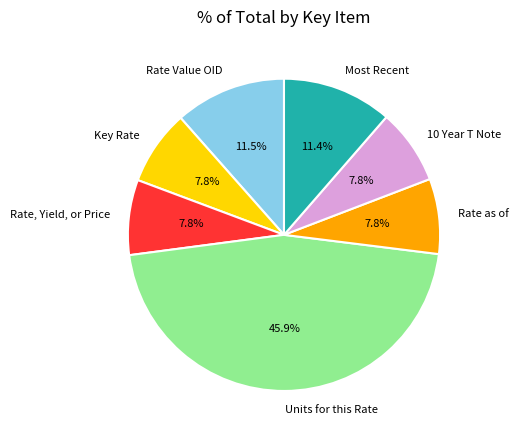

Approximately how many times larger is the value at Key Rate compared to Rate Value OID?

0.7